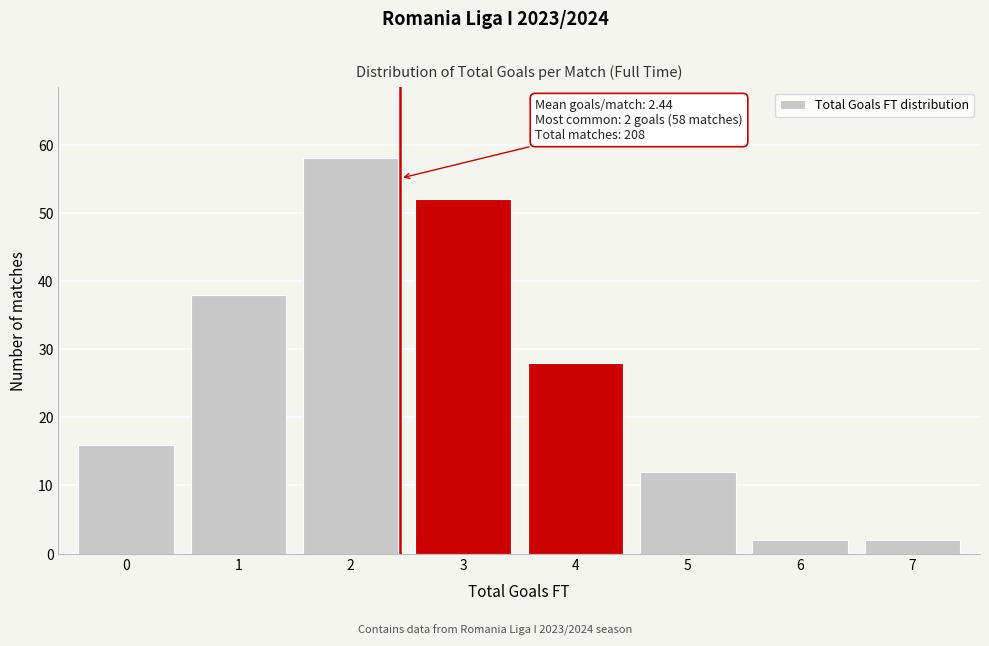

Reading left to right, transcribe all the data shown in this chart.

0=16	1=38	2=58	3=52	4=28	5=12	6=2	7=2